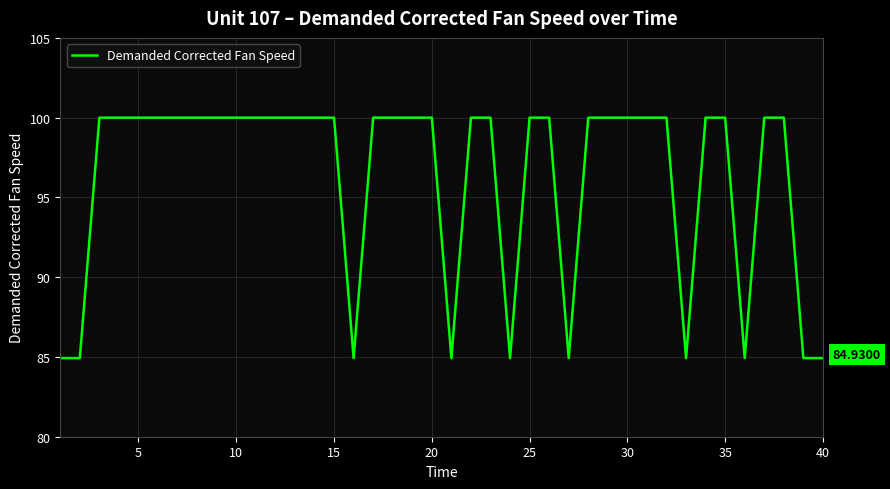

What is the minimum value shown in the chart?

84.9